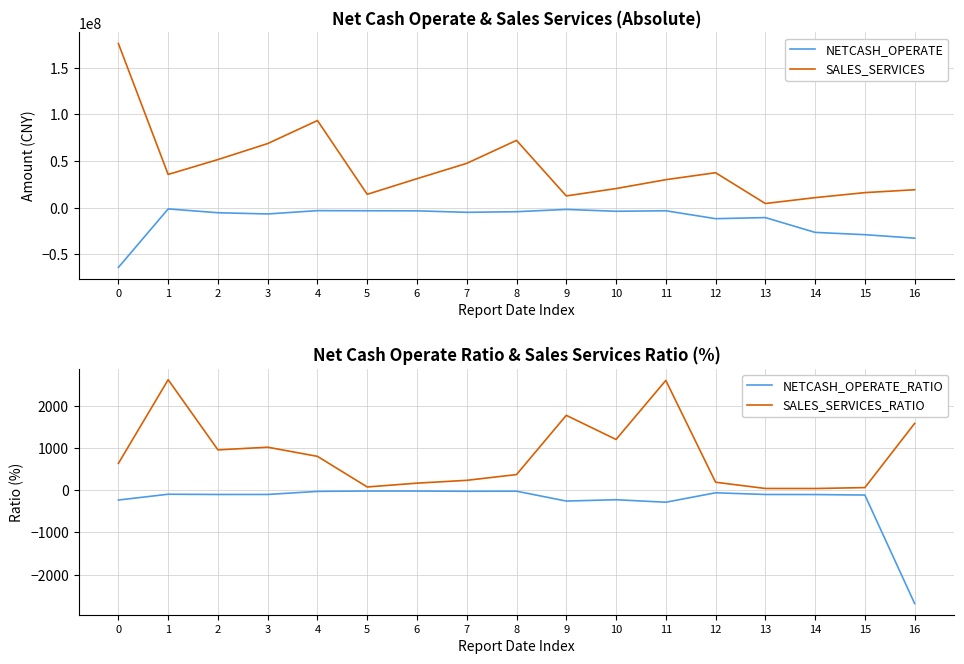

True or false: NETCASH_OPERATE_RATIO and NETCASH_OPERATE cross at least once.

False